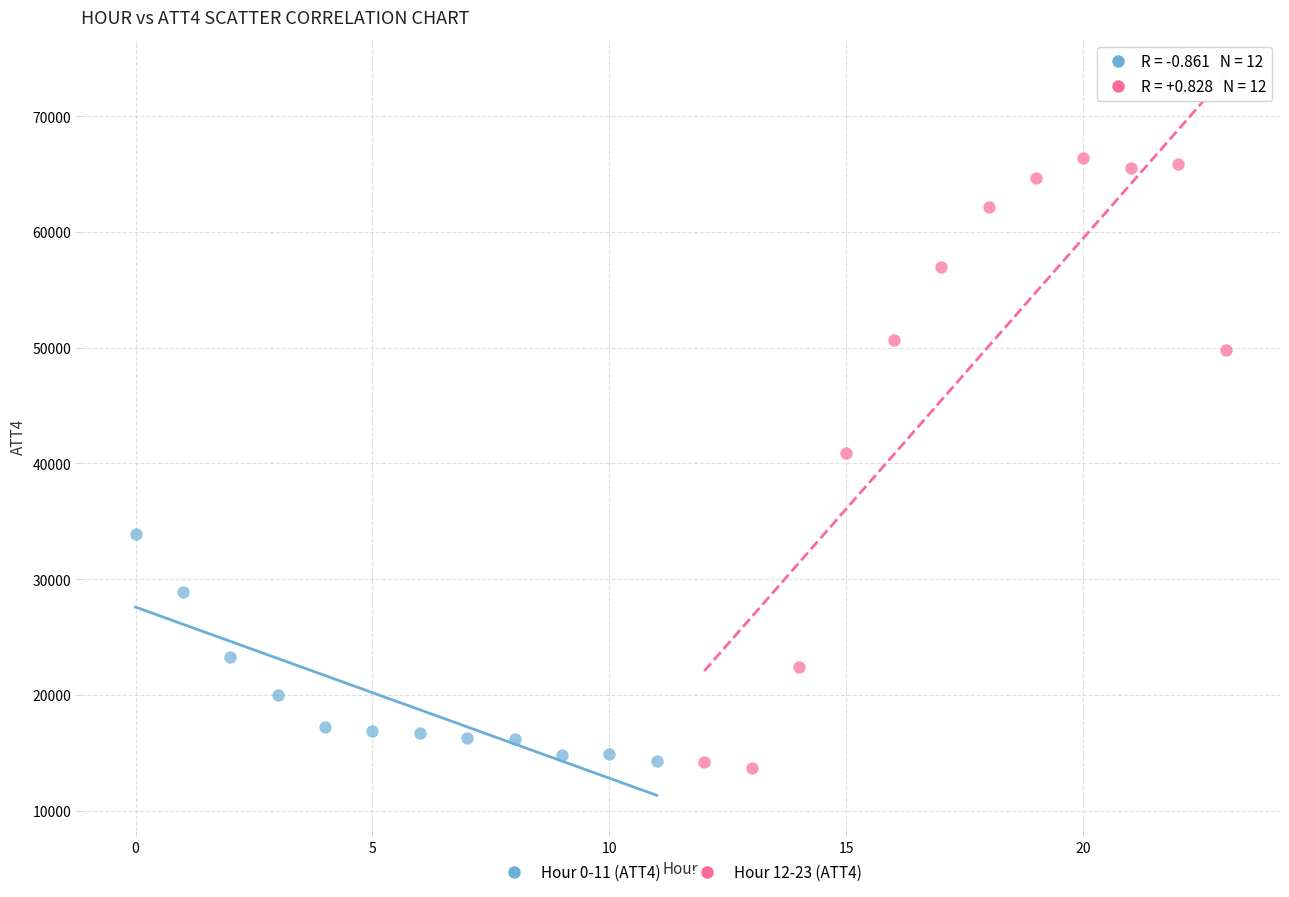

Which series has the widest spread of Y values?

Hour 12-23 (ATT4)